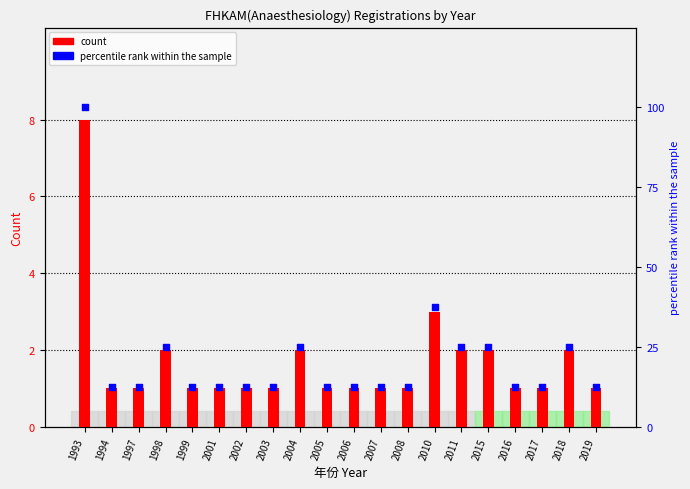

At which category is the sum across all series the highest?

1993